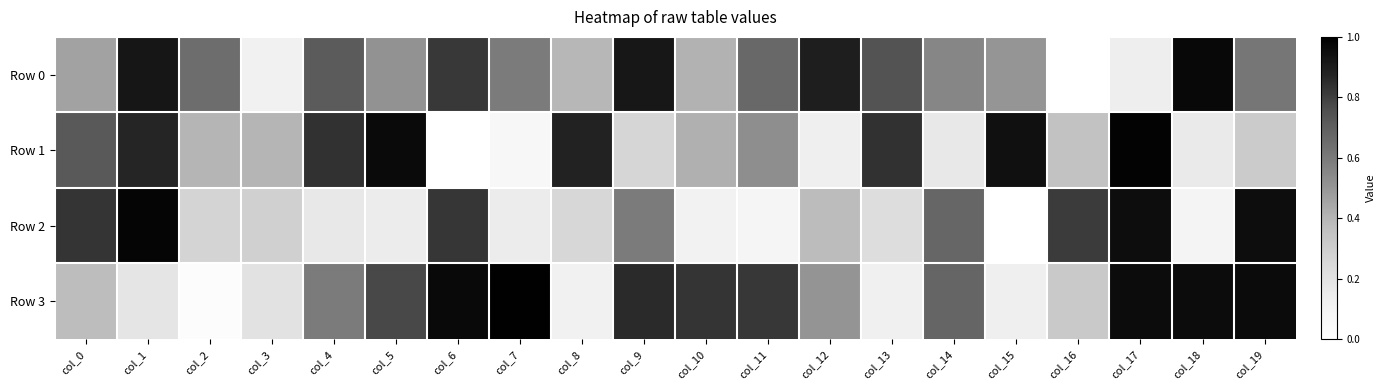

Which series changed the most between col_4 and col_16?

Row 0